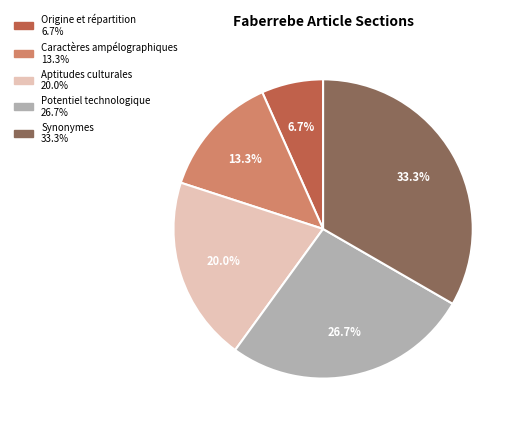

Is there a majority slice in this chart?

No